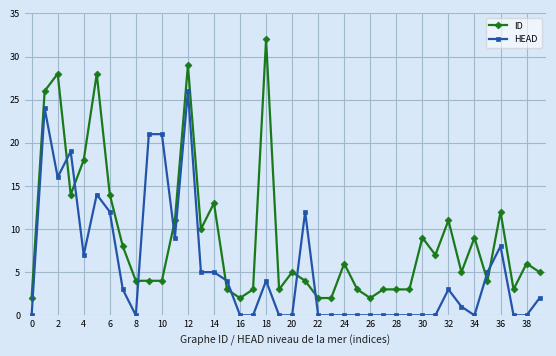

What is the maximum value for ID?

32